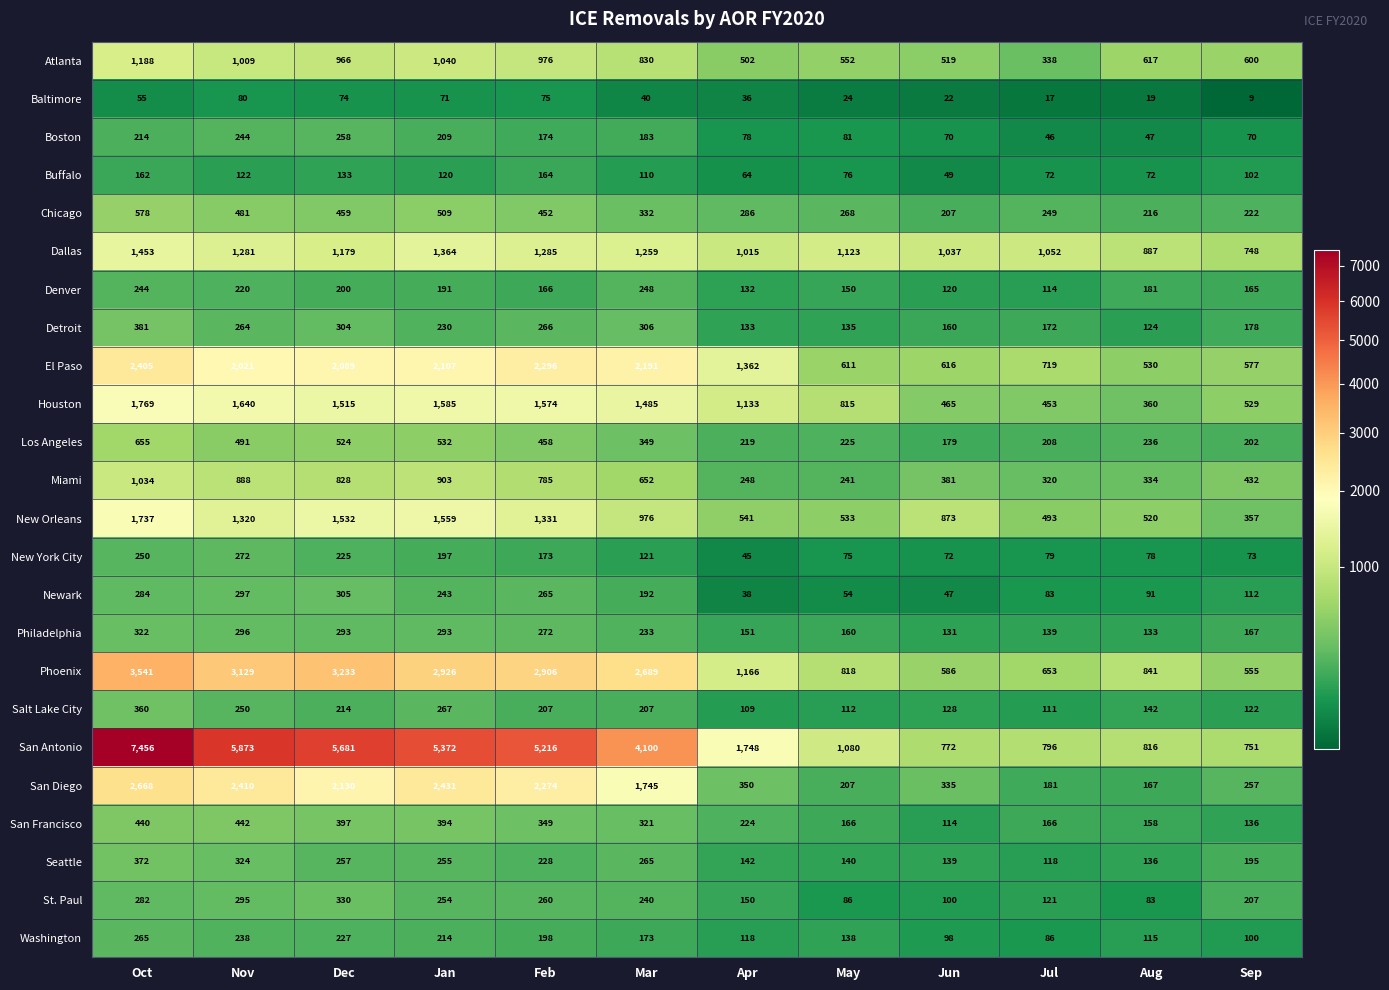

At how many categories does at least one series exceed 705?

12